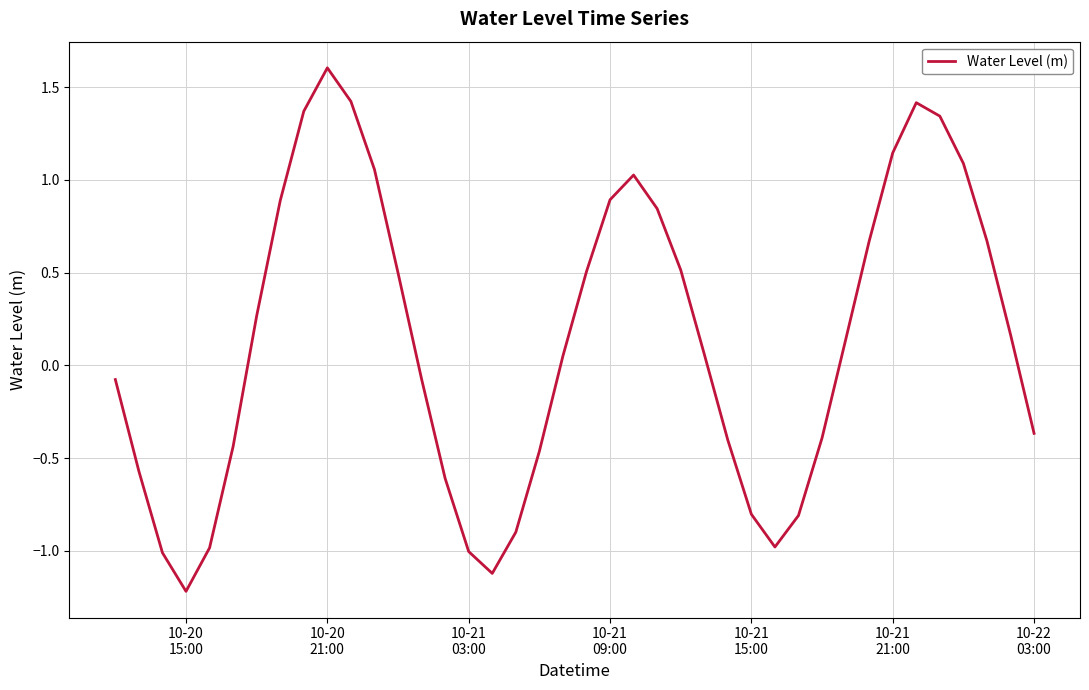

What is the maximum value shown in the chart?

1.6